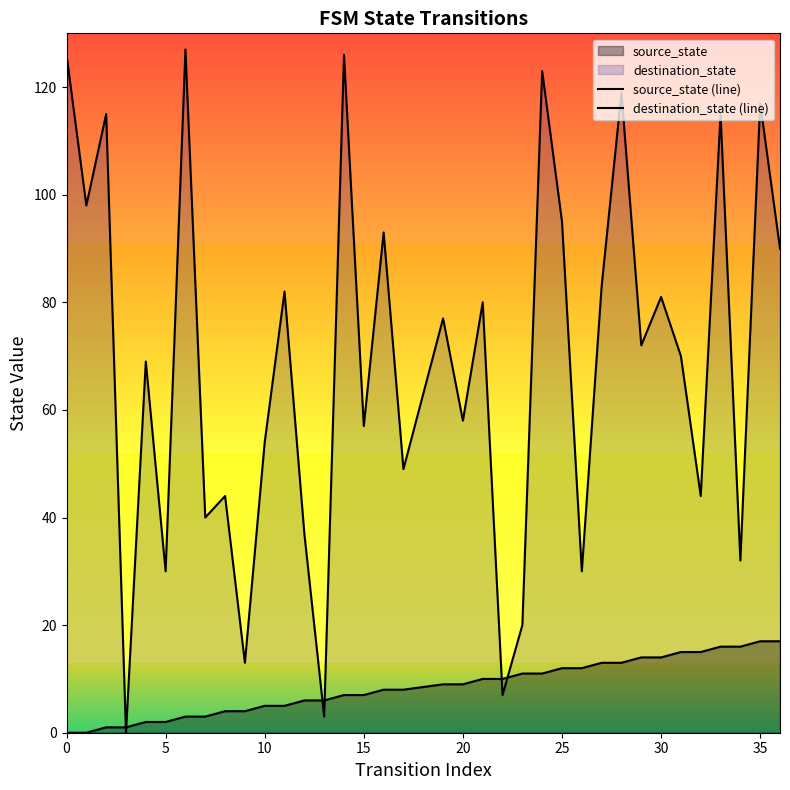

How many data points in source_state (line) are above 9?

16